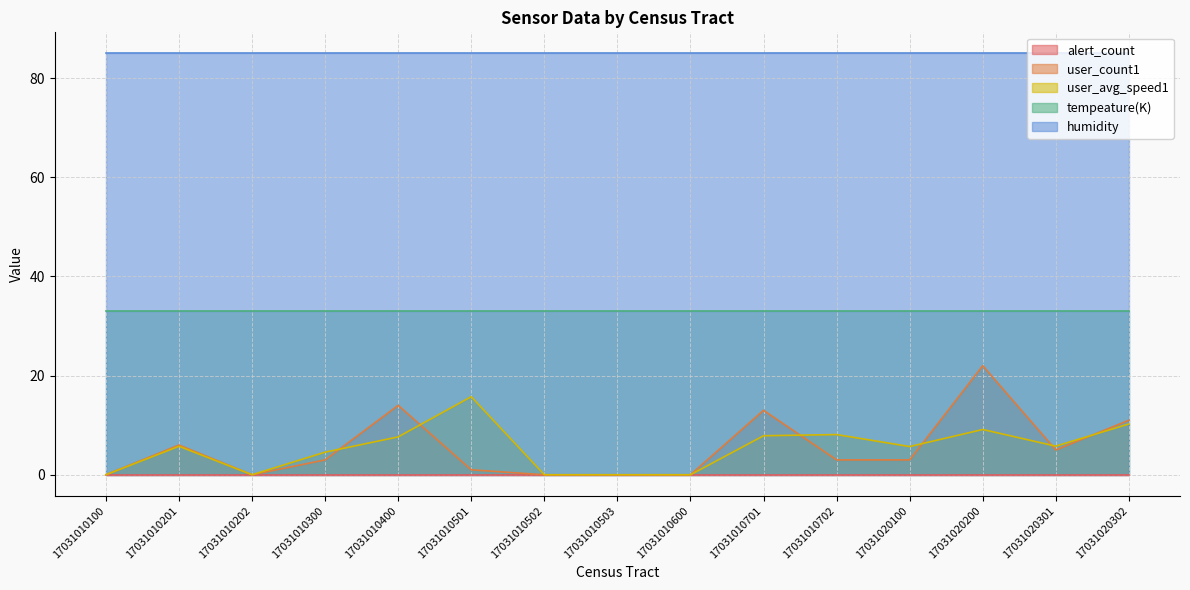

Reading left to right, extract all data points from this chart.

alert_count: 17031010100=0.0	17031010201=0.0	17031010202=0.0	17031010300=0.0	17031010400=0.0	17031010501=0.0	17031010502=0.0	17031010503=0.0	17031010600=0.0	17031010701=0.0	17031010702=0.0	17031020100=0.0	17031020200=0.0	17031020301=0.0	17031020302=0.0
user_count1: 17031010100=0.0	17031010201=6.0	17031010202=0.0	17031010300=3.0	17031010400=14.0	17031010501=1.0	17031010502=0.0	17031010503=0.0	17031010600=0.0	17031010701=13.0	17031010702=3.0	17031020100=3.0	17031020200=22.0	17031020301=5.0	17031020302=11.0
user_avg_speed1: 17031010100=0.0	17031010201=5.7	17031010202=0.0	17031010300=4.6	17031010400=7.6	17031010501=15.8	17031010502=0.0	17031010503=0.0	17031010600=0.0	17031010701=7.9	17031010702=8.1	17031020100=5.7	17031020200=9.1	17031020301=5.8	17031020302=10.2
tempeature(K): 17031010100=33.1	17031010201=33.1	17031010202=33.1	17031010300=33.1	17031010400=33.1	17031010501=33.1	17031010502=33.1	17031010503=33.1	17031010600=33.1	17031010701=33.1	17031010702=33.1	17031020100=33.1	17031020200=33.1	17031020301=33.1	17031020302=33.1
humidity: 17031010100=85.0	17031010201=85.0	17031010202=85.0	17031010300=85.0	17031010400=85.0	17031010501=85.0	17031010502=85.0	17031010503=85.0	17031010600=85.0	17031010701=85.0	17031010702=85.0	17031020100=85.0	17031020200=85.0	17031020301=85.0	17031020302=85.0